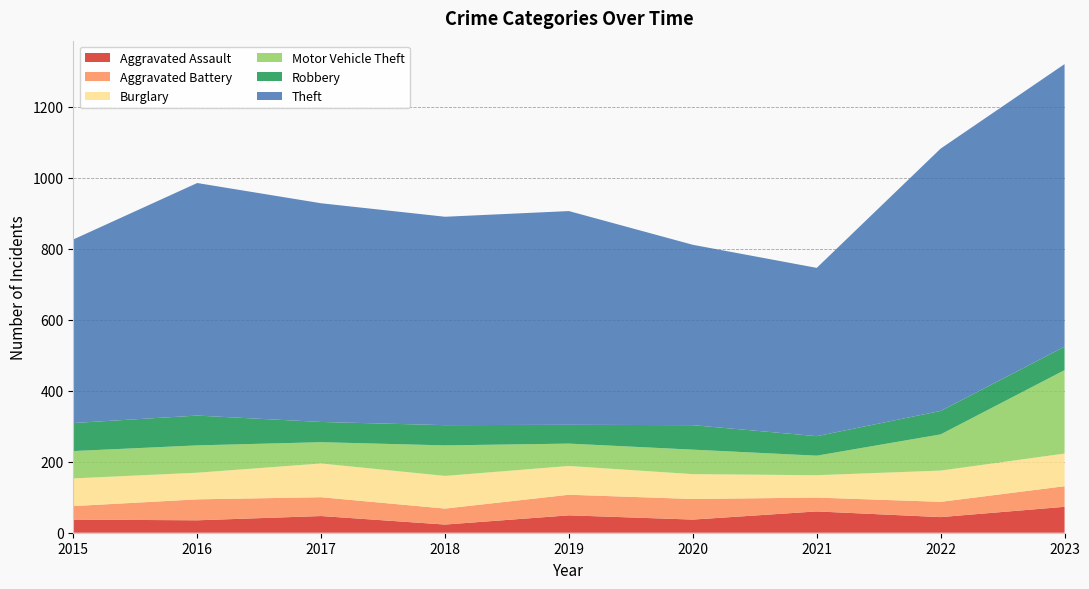

Reading right to left, transcribe all the data shown in this chart.

Aggravated Assault: 73	44	60	37	49	23	47	35	37
Aggravated Battery: 58	43	39	58	58	45	53	59	38
Burglary: 92	88	63	70	81	92	95	75	78
Motor Vehicle Theft: 235	102	55	69	63	86	60	77	77
Robbery: 66	66	55	69	53	57	57	84	79
Theft: 796	739	474	508	602	587	616	655	517